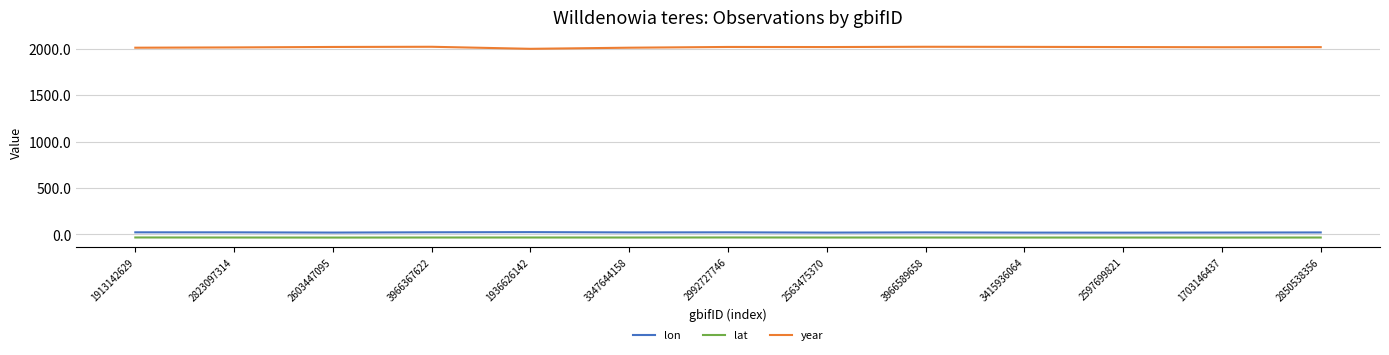

List the series in order of their peak value, highest first.

year, lon, lat